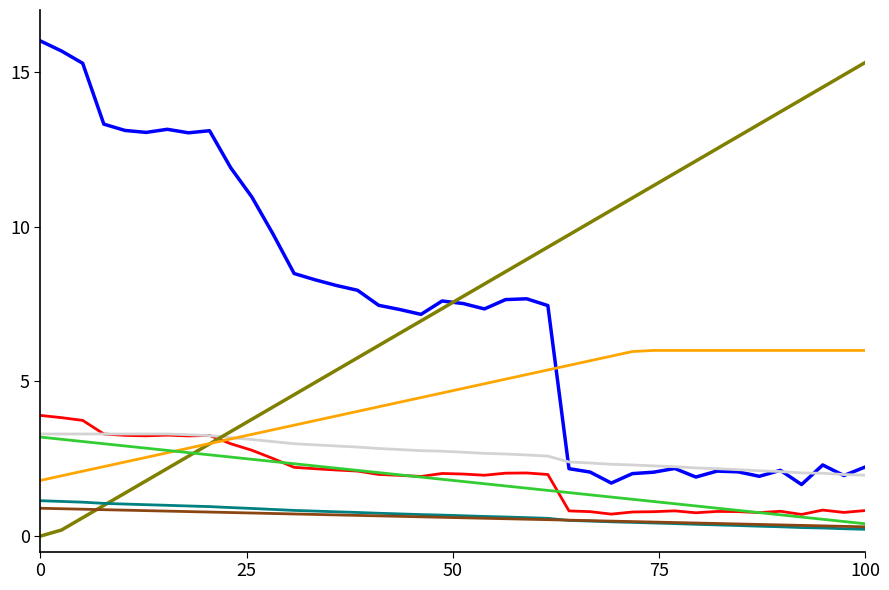

What is the greatest value displayed?

16.0